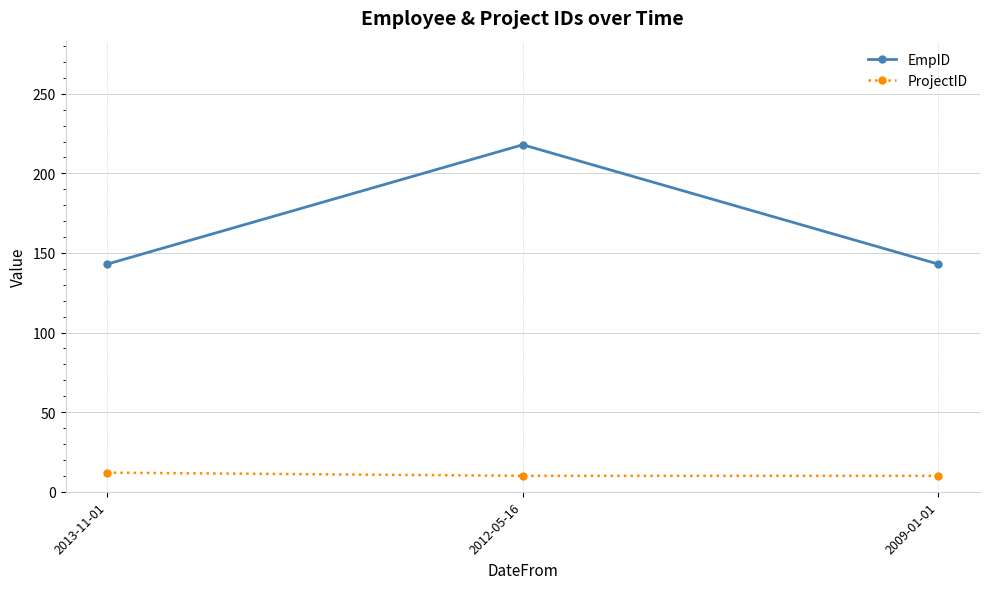

Reading left to right, list all the values displayed in this chart.

EmpID: 2013-11-01=143	2012-05-16=218	2009-01-01=143
ProjectID: 2013-11-01=12	2012-05-16=10	2009-01-01=10